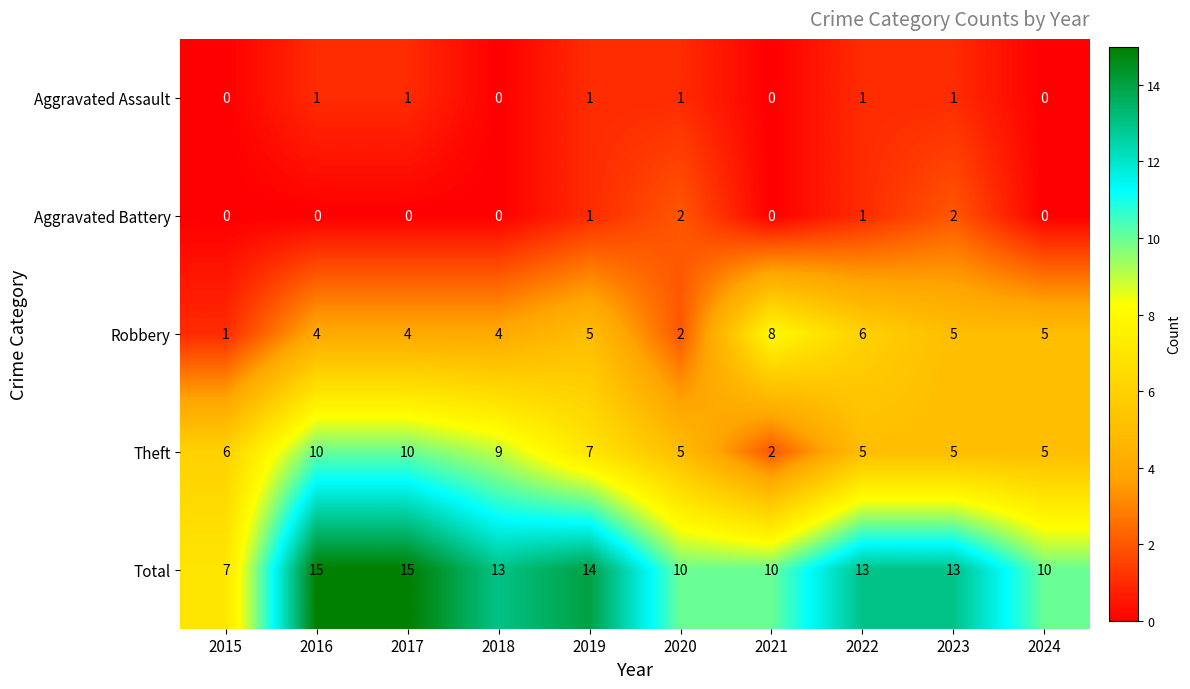

What is the difference between the highest and lowest values at 2020?

9